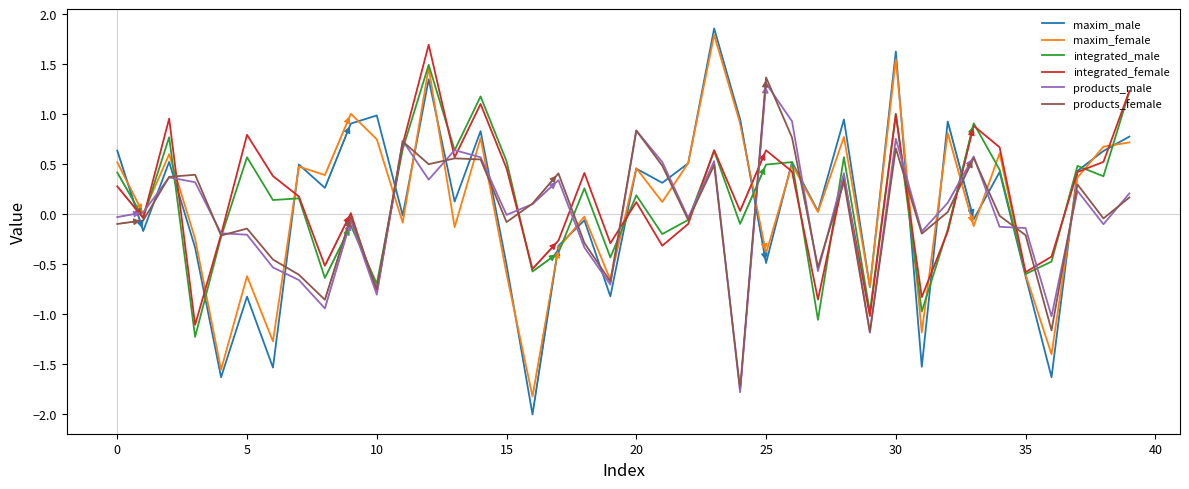

Which series has the largest range (max minus min)?

maxim_male